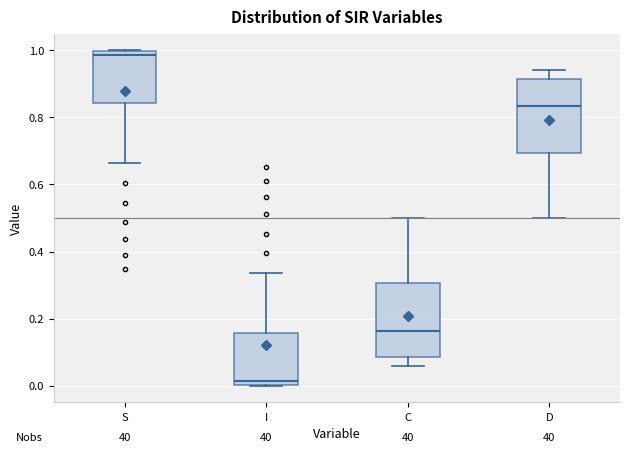

Reading left to right, read every box against the y-axis: the position of its median line, the range the box covers, and the ends of its whiskers. The values are not printed on the chart, so give them approximately, as read against the axis.

S: median 0.98, box 0.84 to 1.00, whiskers 0.66 to 1.00
I: median 0.02, box 0.00 to 0.16, whiskers 0.00 to 0.34
C: median 0.16, box 0.08 to 0.30, whiskers 0.06 to 0.50
D: median 0.84, box 0.70 to 0.92, whiskers 0.50 to 0.94